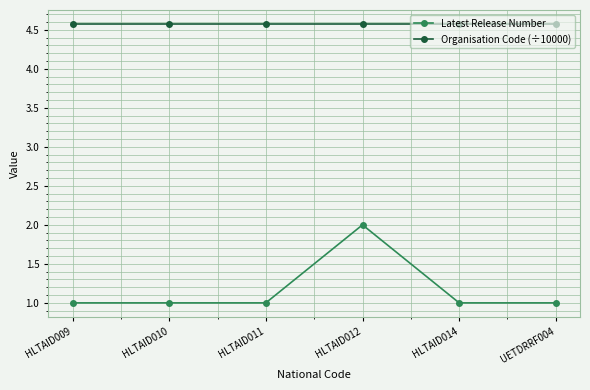

What is the average value of the Latest Release Number series?

1.2